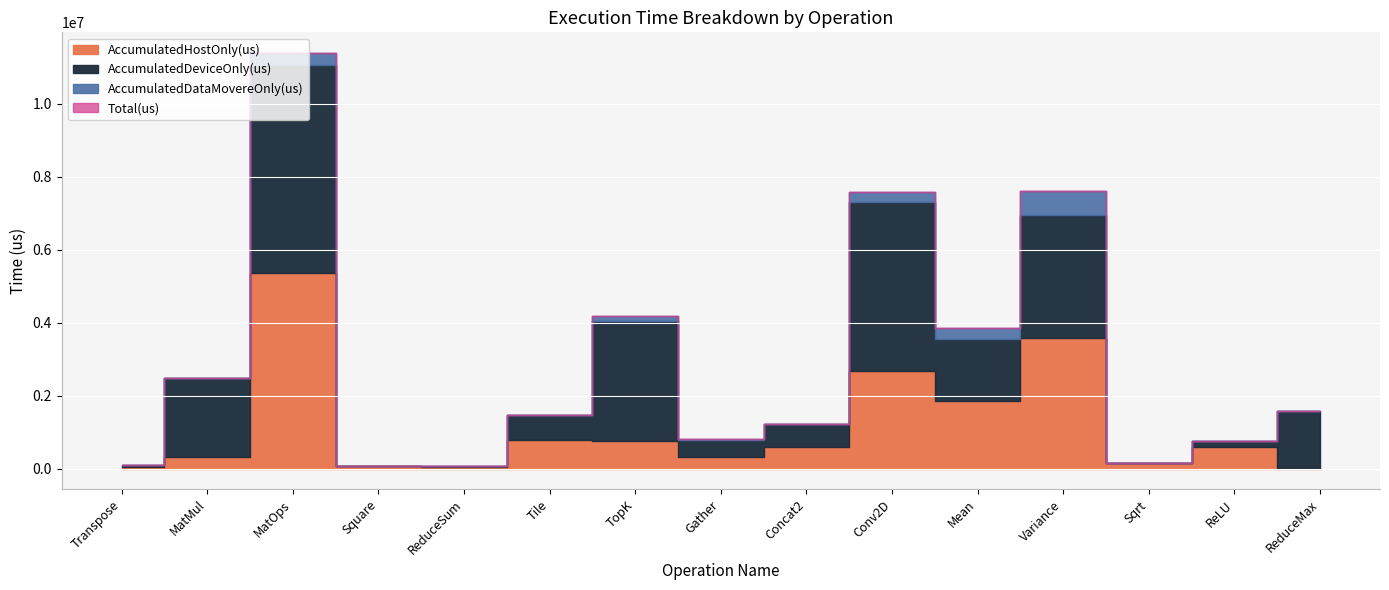

List the labels in order of AccumulatedDataMovereOnly(us) value, smallest first.

ReduceSum, Concat2, Sqrt, ReLU, ReduceMax, Square, Tile, Transpose, MatMul, Gather, TopK, Conv2D, Mean, MatOps, Variance